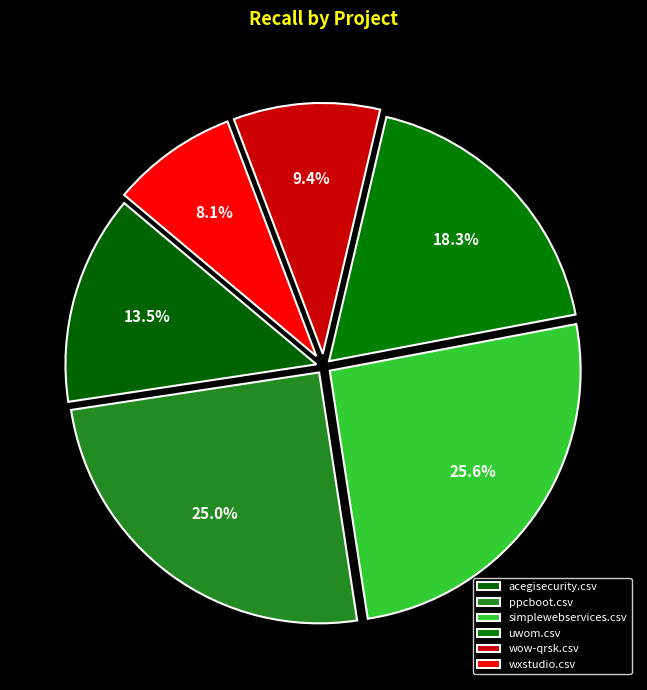

How many segments does this pie chart have?

6